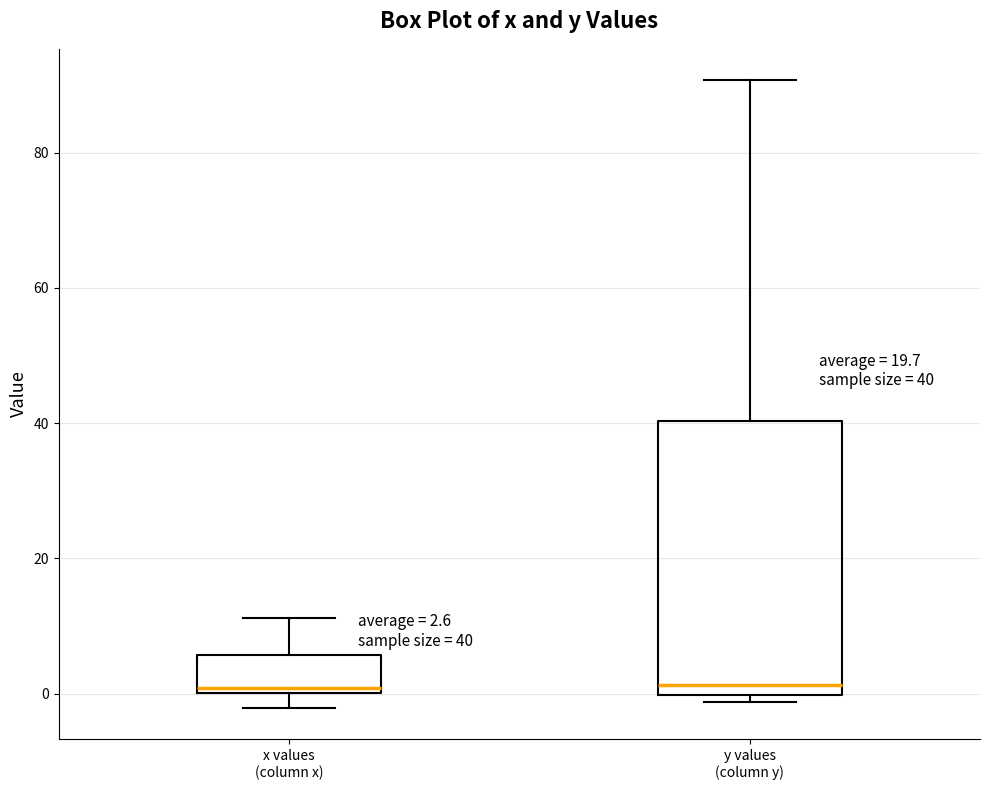

Comparing the boxes themselves (not the whiskers), which one is the tallest?

y values (column y)